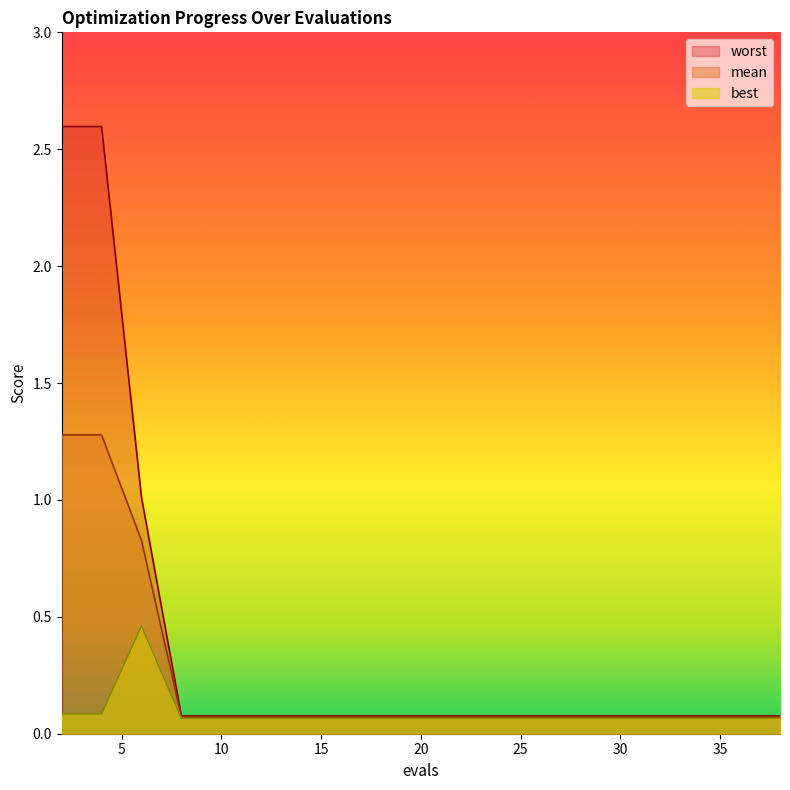

True or false: best and mean intersect in this chart.

False